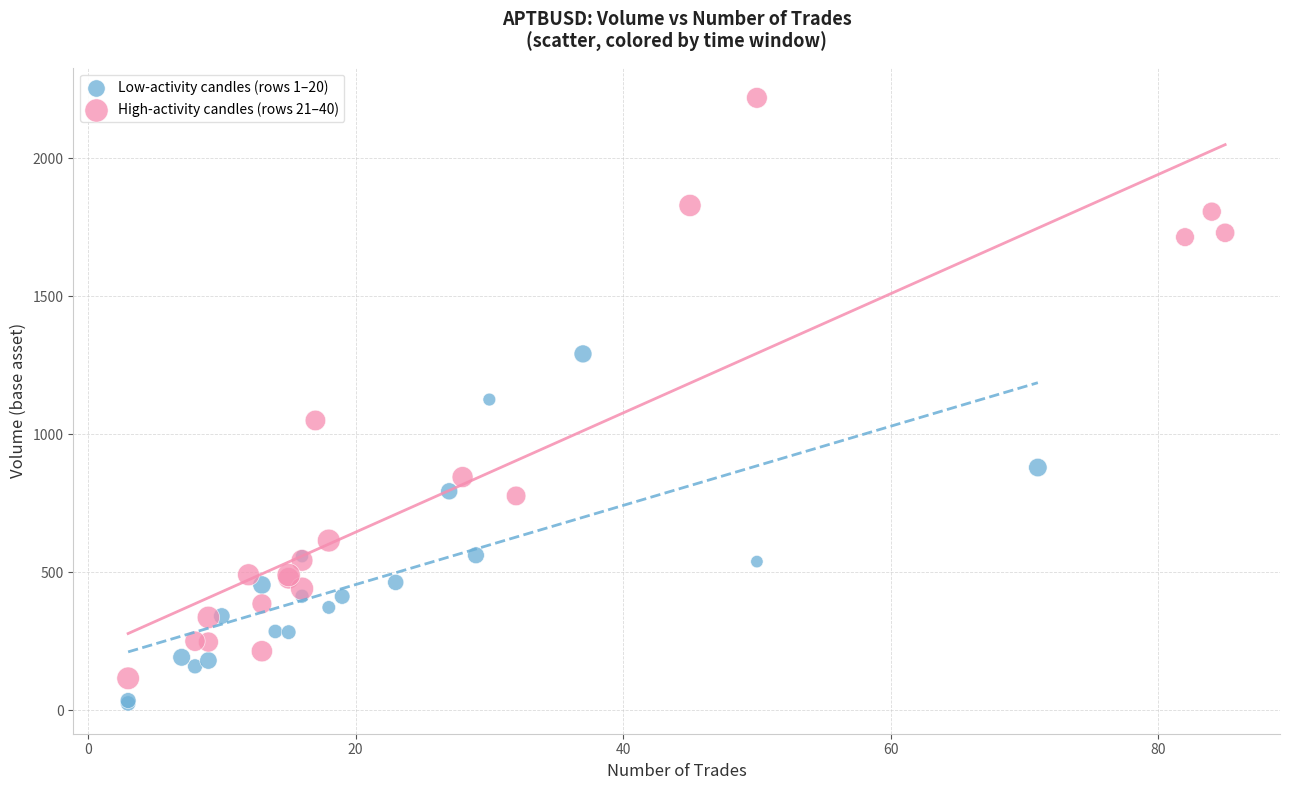

Which series reaches the maximum Y coordinate?

High-activity candles (rows 21–40)